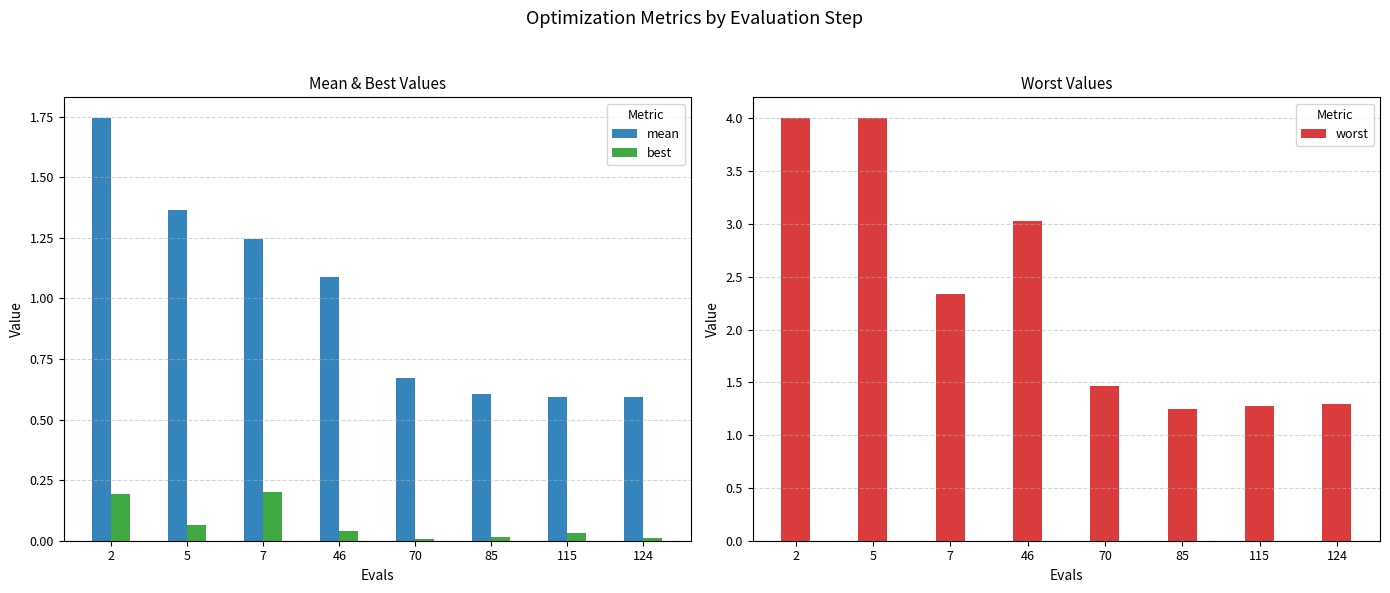

At which category is the sum across all series the highest?

2